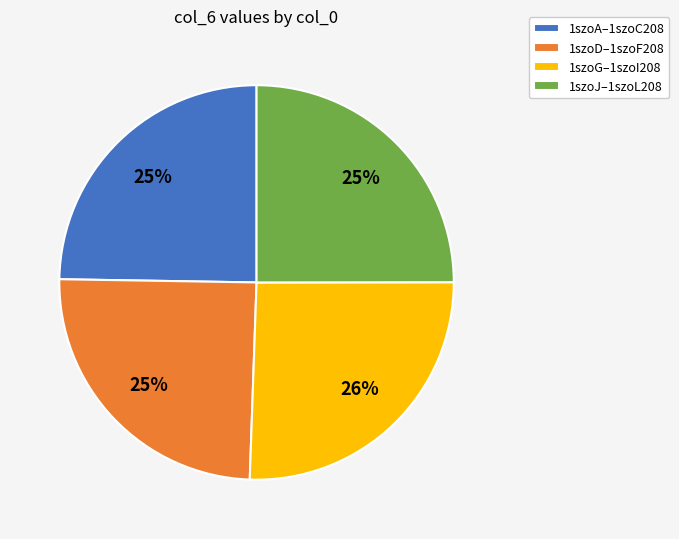

To the nearest percent, what percentage of the pie is 1szoJ–1szoL208?

25%